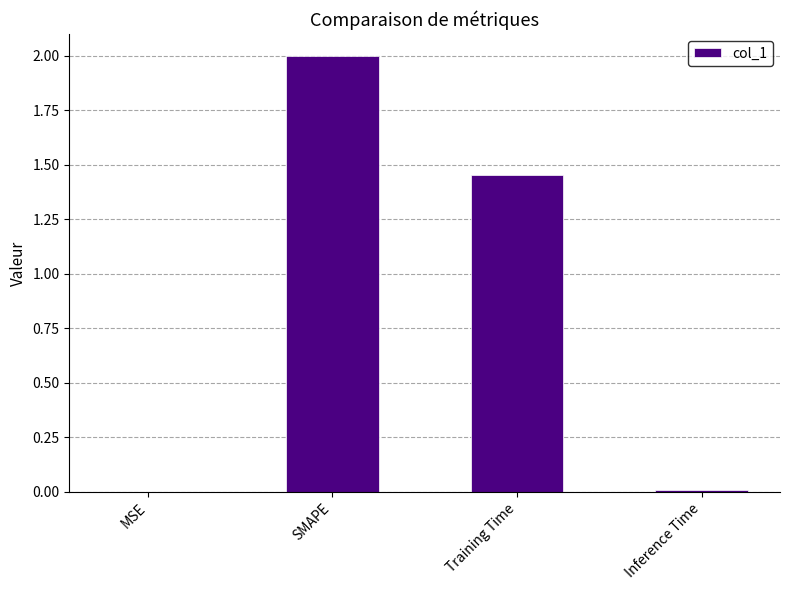

Is it true that the value at SMAPE is 3.1?

False